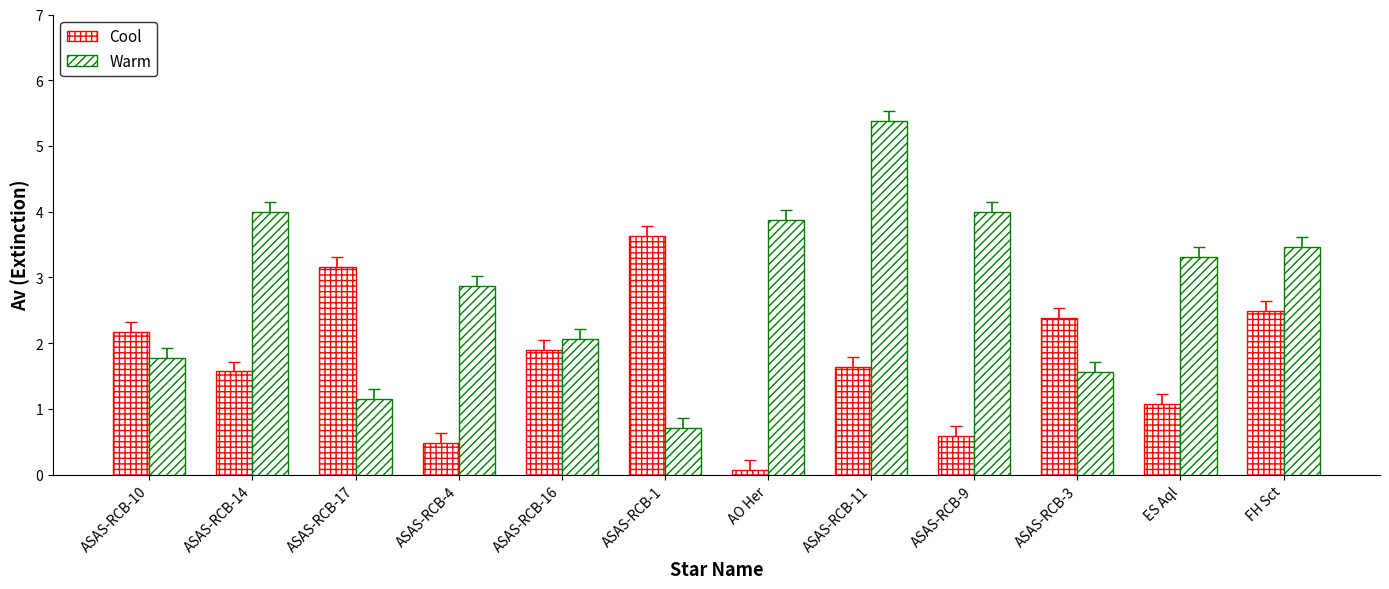

Between ASAS-RCB-3 and ASAS-RCB-11, which is larger?

ASAS-RCB-3